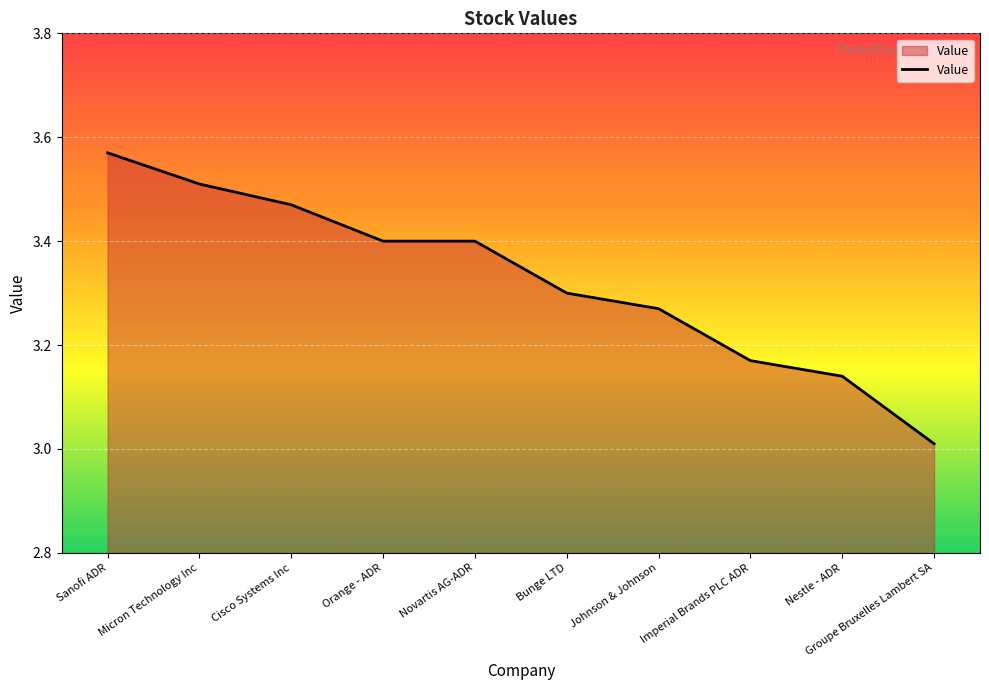

True or false: the data has more than 1 interior local peaks.

False